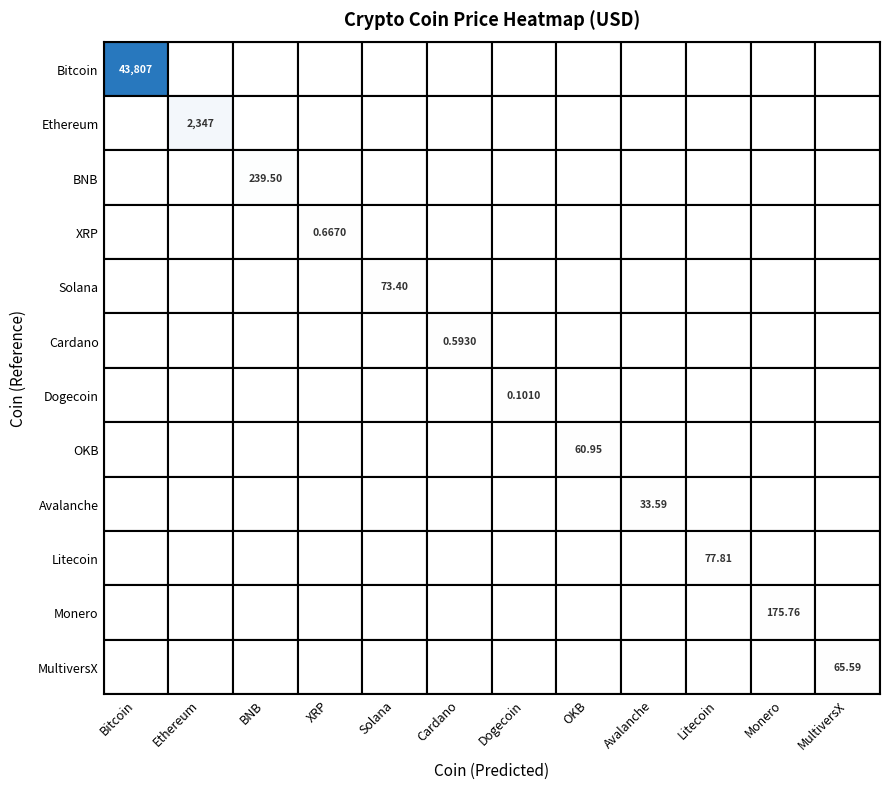

Is it true that Solana equals 27.9 at 5?

False